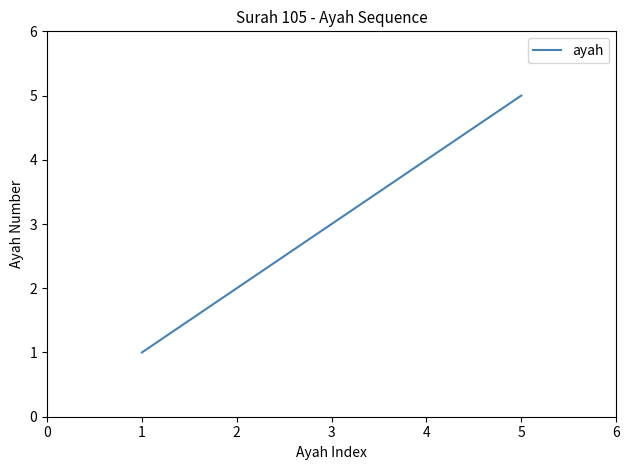

Count the number of categories in the chart.

5